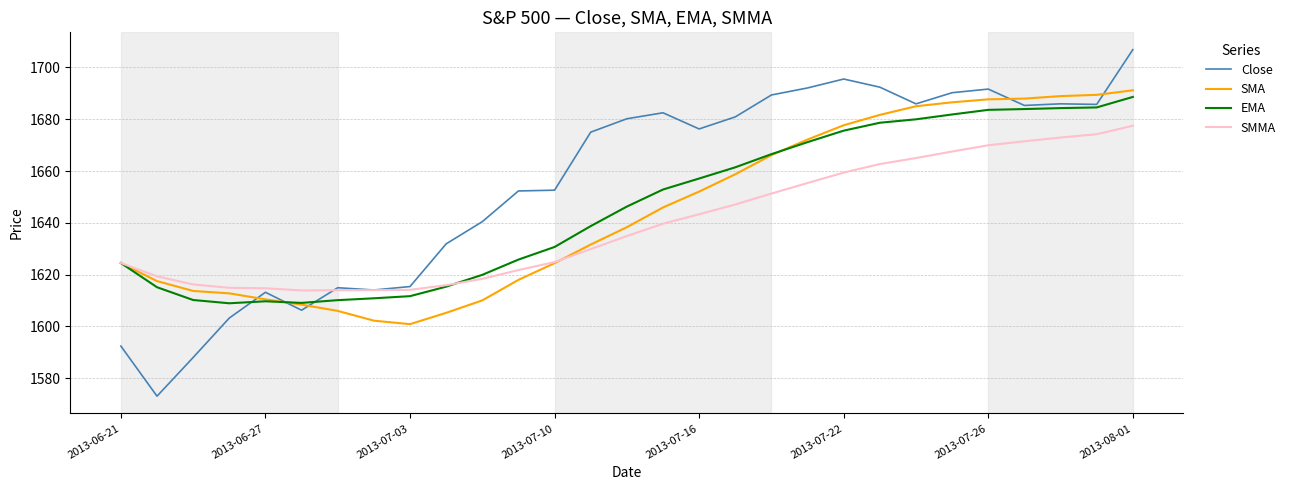

What is the minimum value for Close?

1573.1